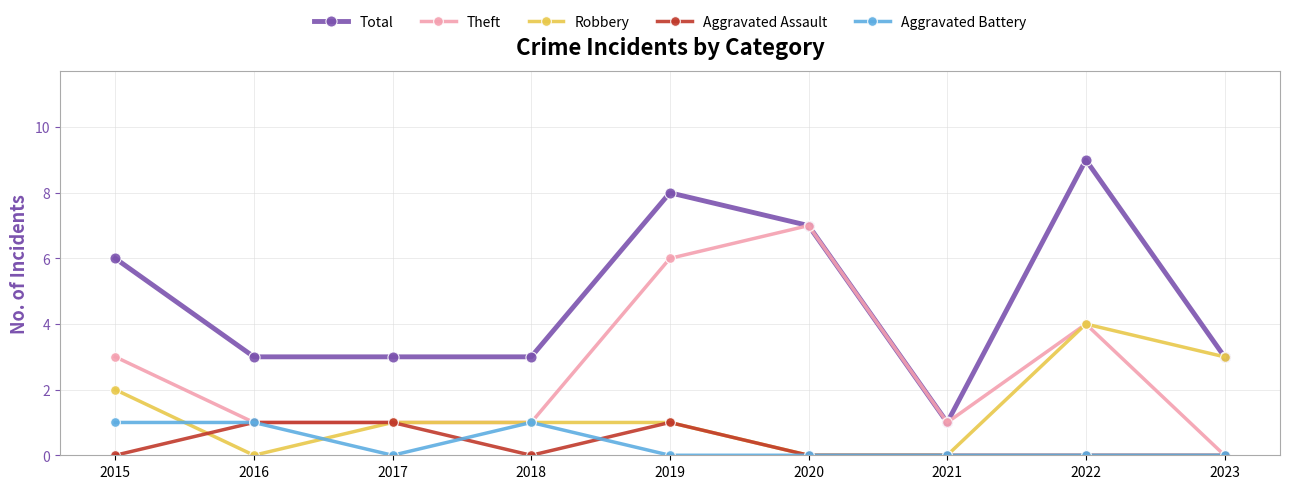

Where do Robbery and Aggravated Assault first cross each other?

2015 and 2016